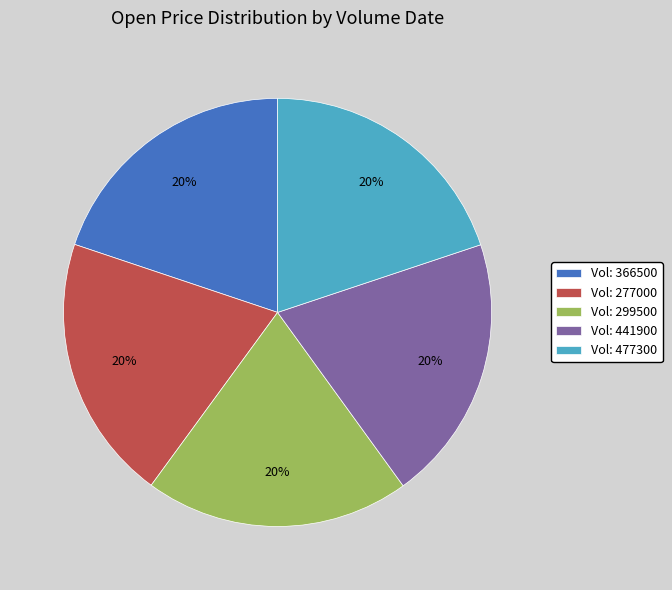

True or false: Vol: 299500 accounts for 20% of the total.

True